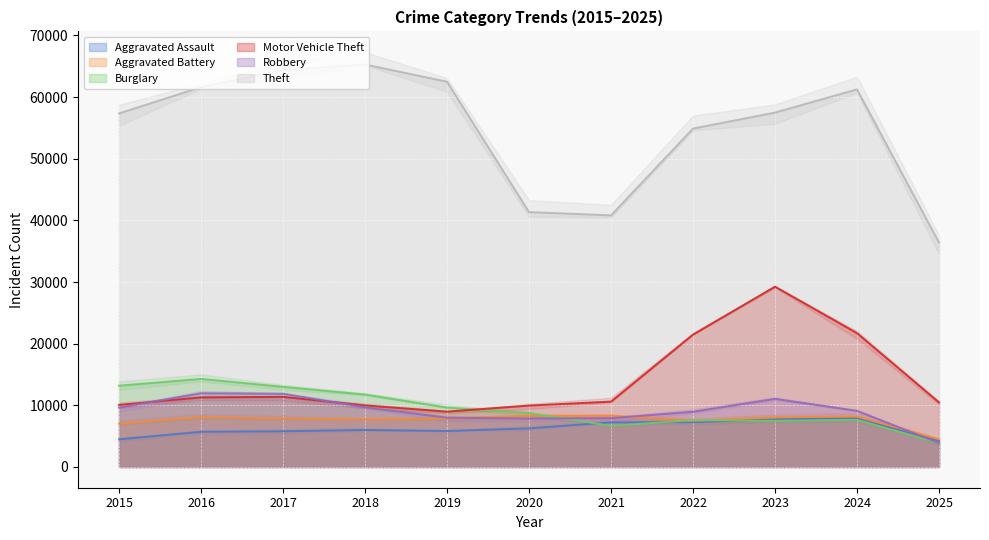

How many values in the Aggravated Assault series are below 6002?

5